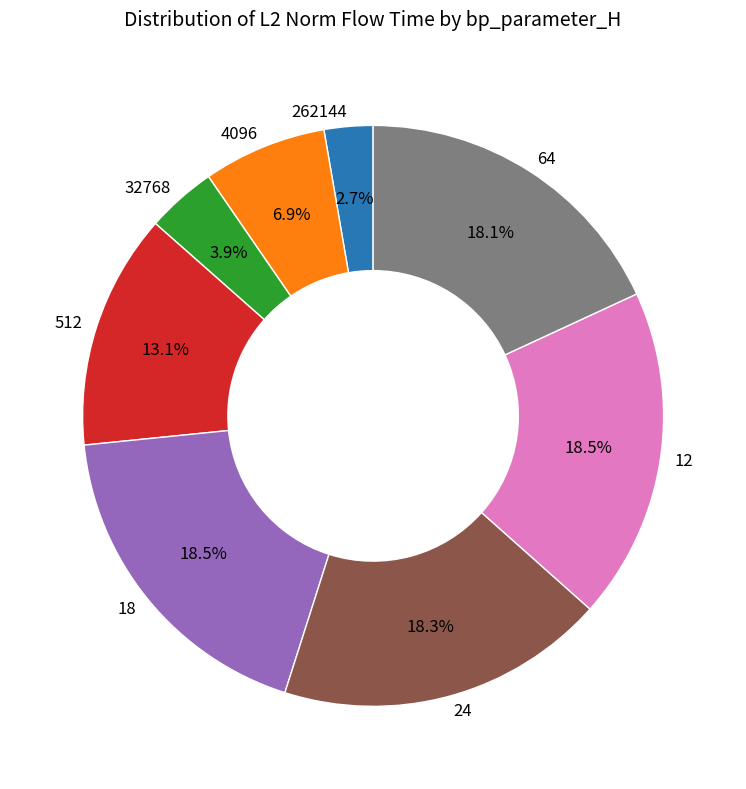

The 12 slice represents 4% of the pie. True or false?

False